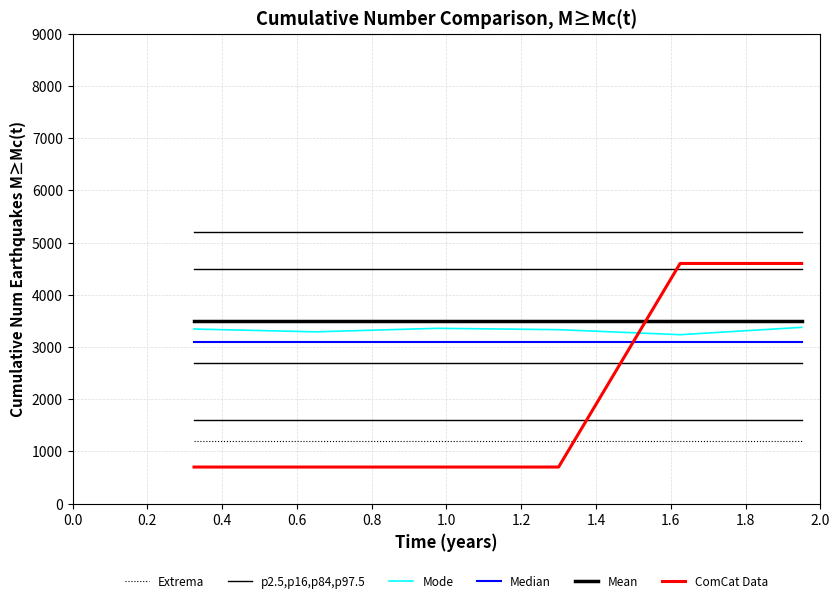

What is the minimum value for Median?

3100.0